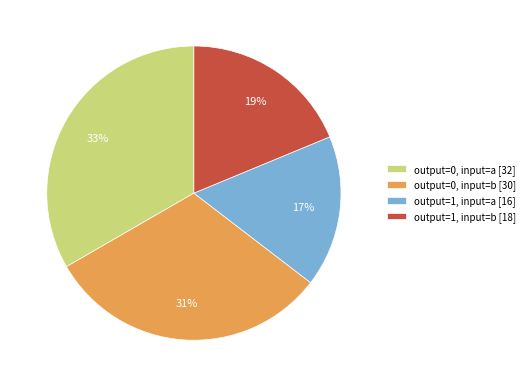

What percentage is the output=1, input=b slice, to the nearest percent?

19%